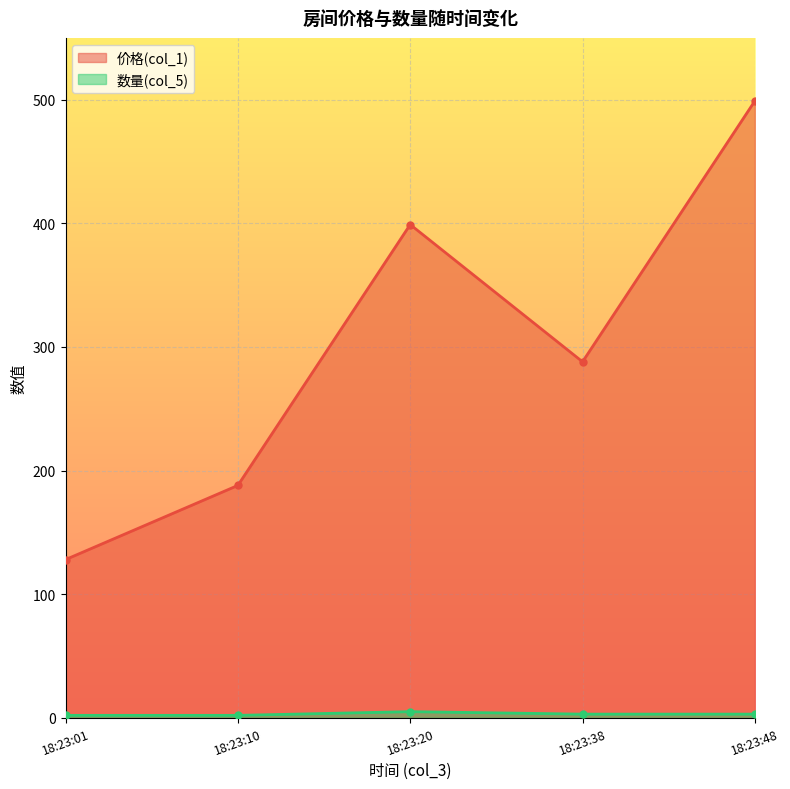

Which series changed the most between 18:23:20 and 18:23:48?

价格(col_1)